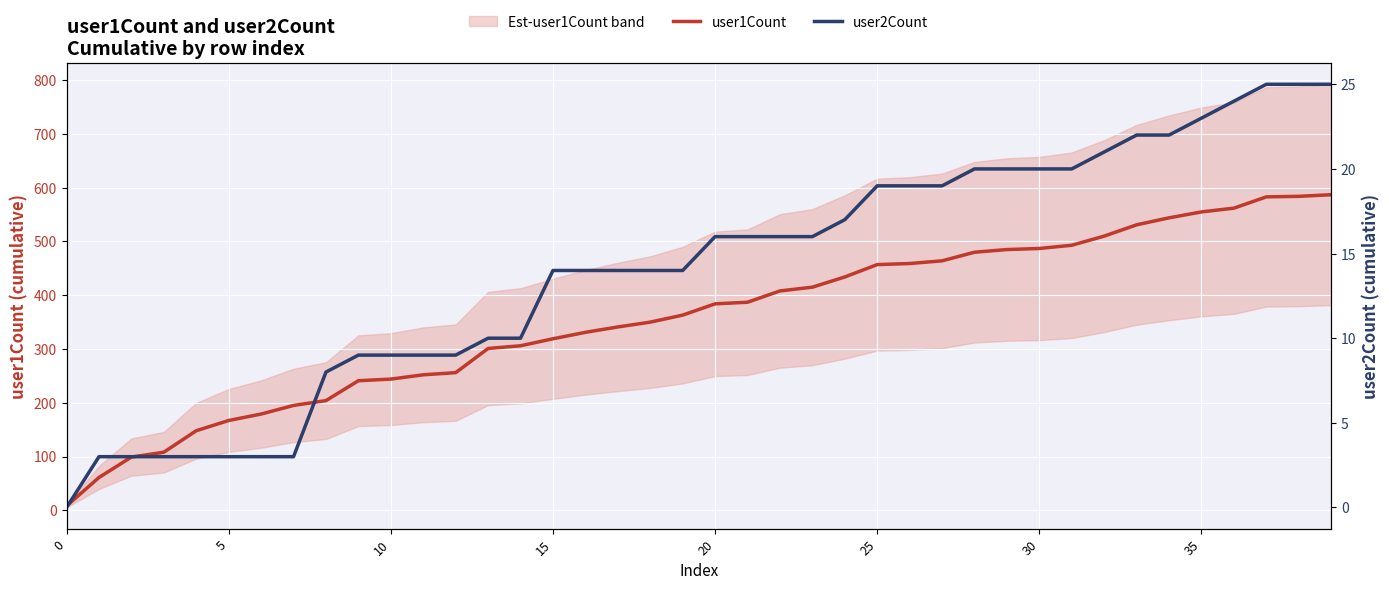

Which series has the largest range (max minus min)?

user1Count